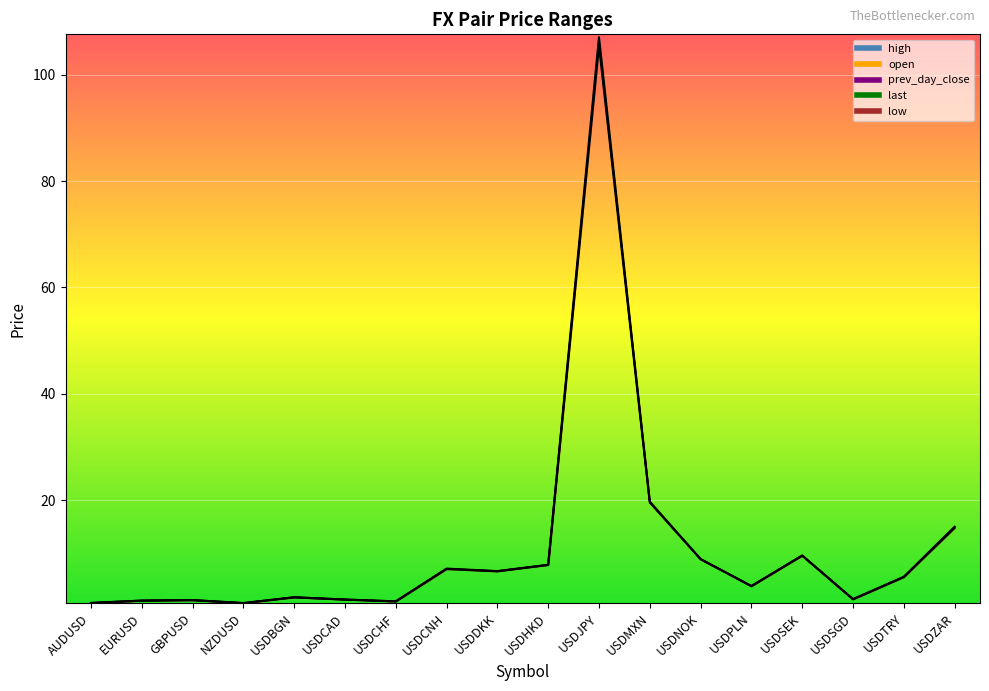

Between USDSEK and USDBGN, which is larger?

USDSEK